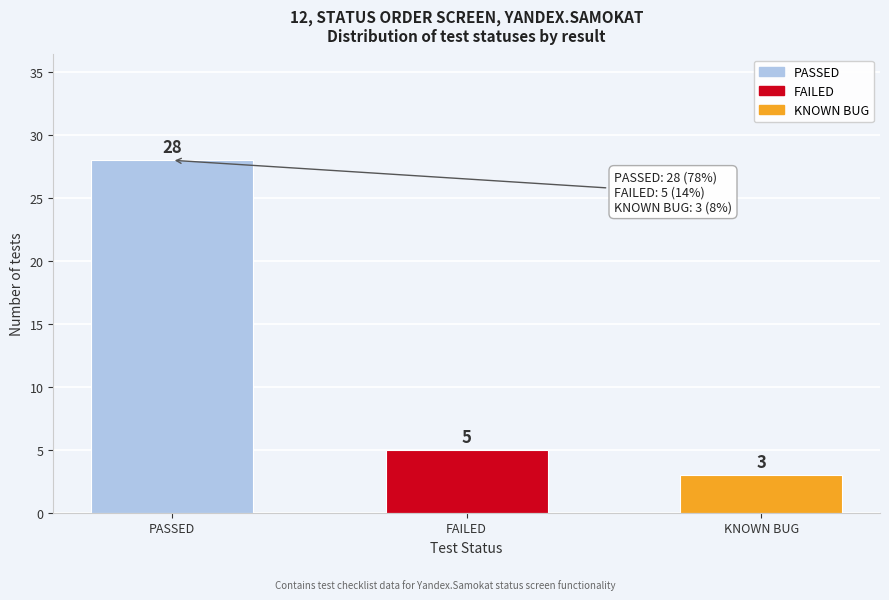

Reading right to left, extract all data points from this chart.

KNOWN BUG=3	FAILED=5	PASSED=28